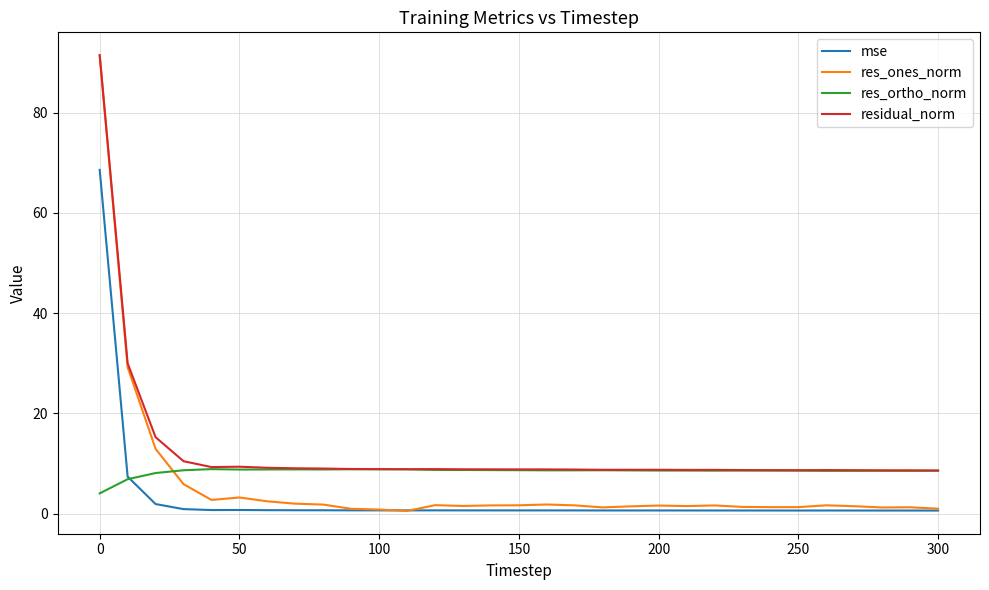

What is the sum of all res_ortho_norm values?

261.7